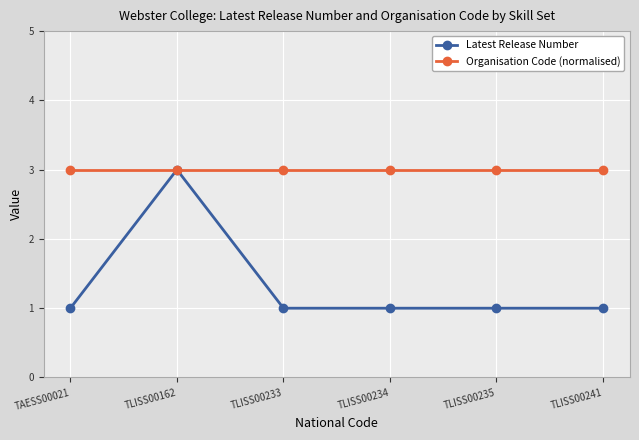

Reading left to right, extract all data points from this chart.

Latest Release Number: TAESS00021=1	TLISS00162=3	TLISS00233=1	TLISS00234=1	TLISS00235=1	TLISS00241=1
Organisation Code (normalised): TAESS00021=3	TLISS00162=3	TLISS00233=3	TLISS00234=3	TLISS00235=3	TLISS00241=3